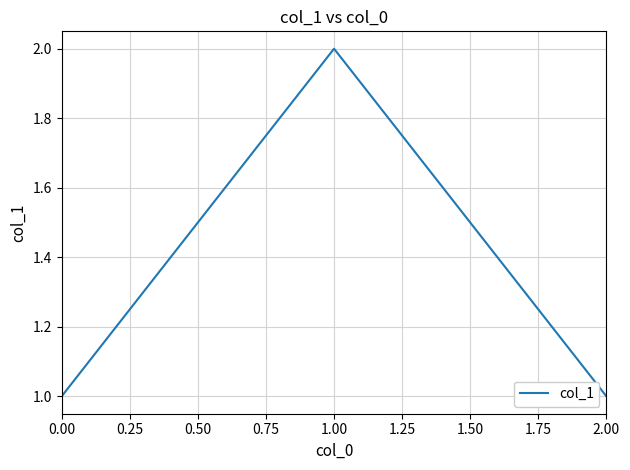

What is the sum of all values?

4